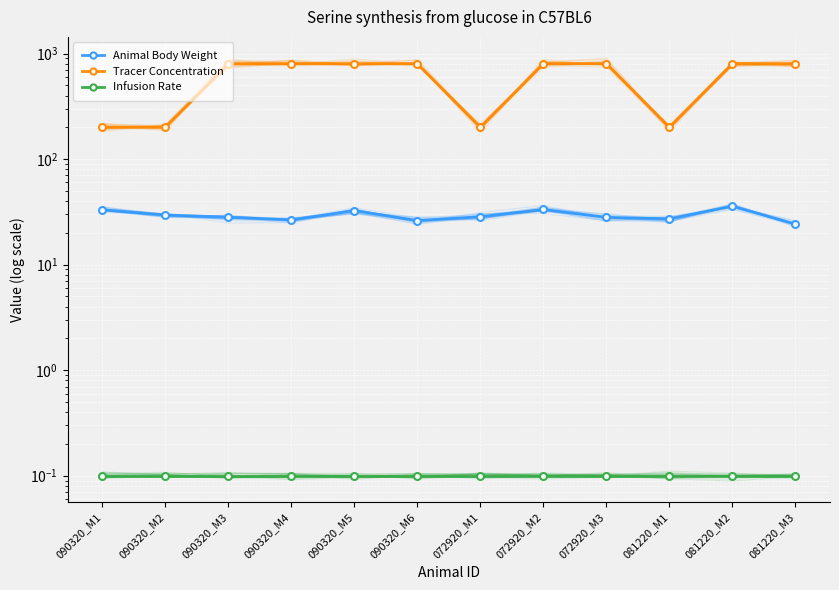

Which series has the widest spread of values?

Tracer Concentration